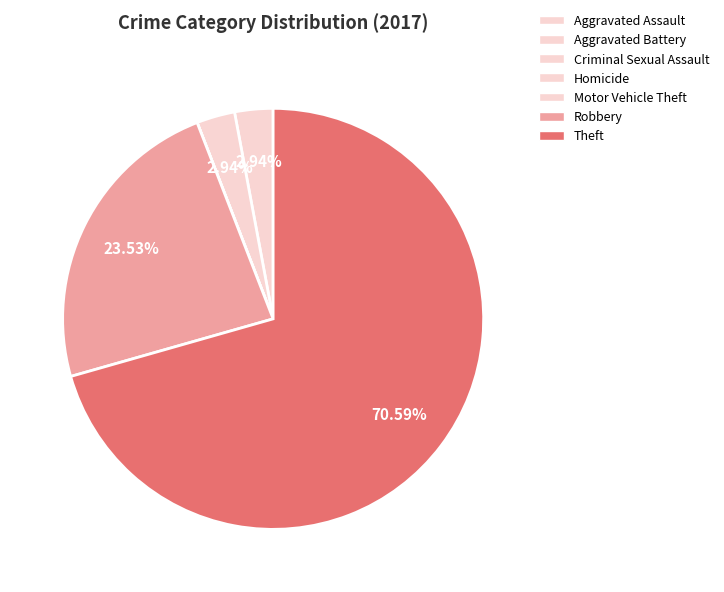

True or false: Theft accounts for 71% of the total.

True